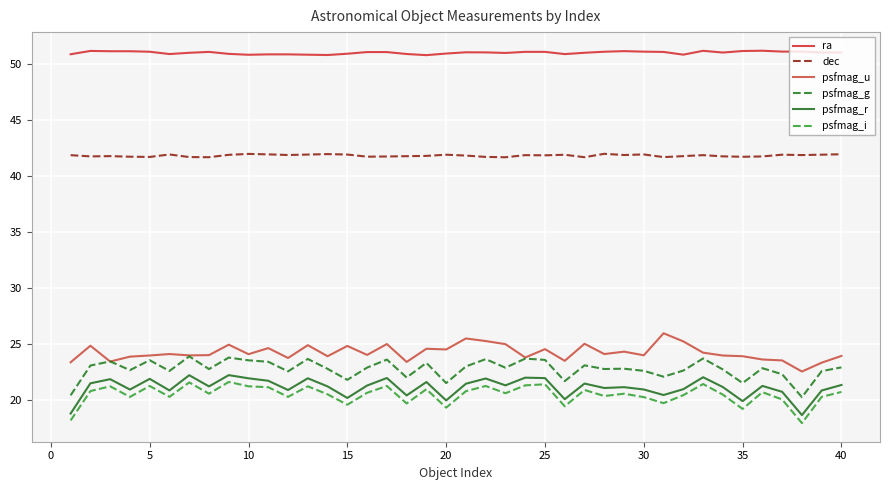

Which series has the largest total across all categories?

ra